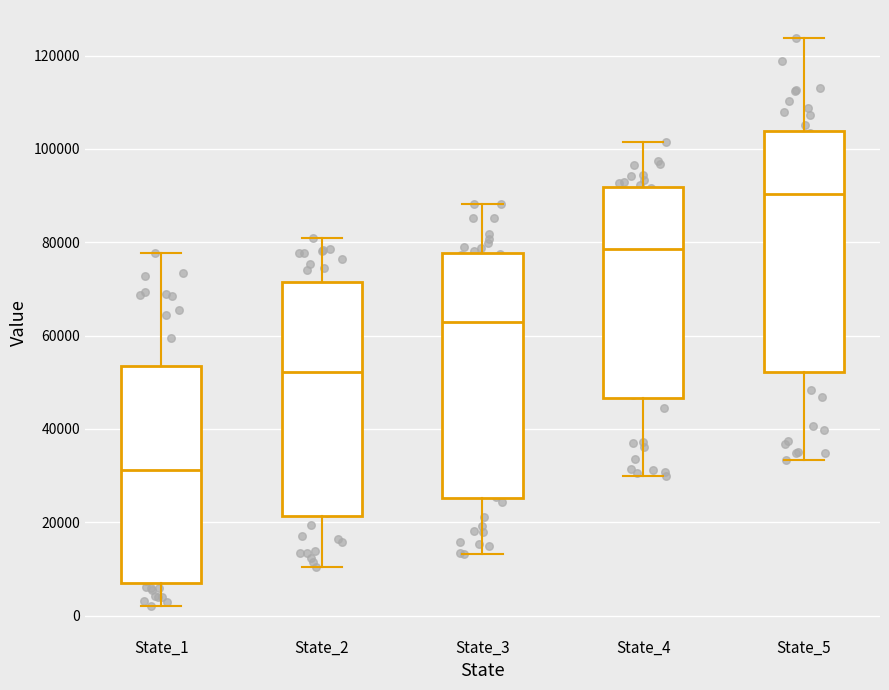

Where is the upper edge of the box for State_4 on the y-axis? The values are not printed on the chart, so give them approximately, as read against the axis.

92000